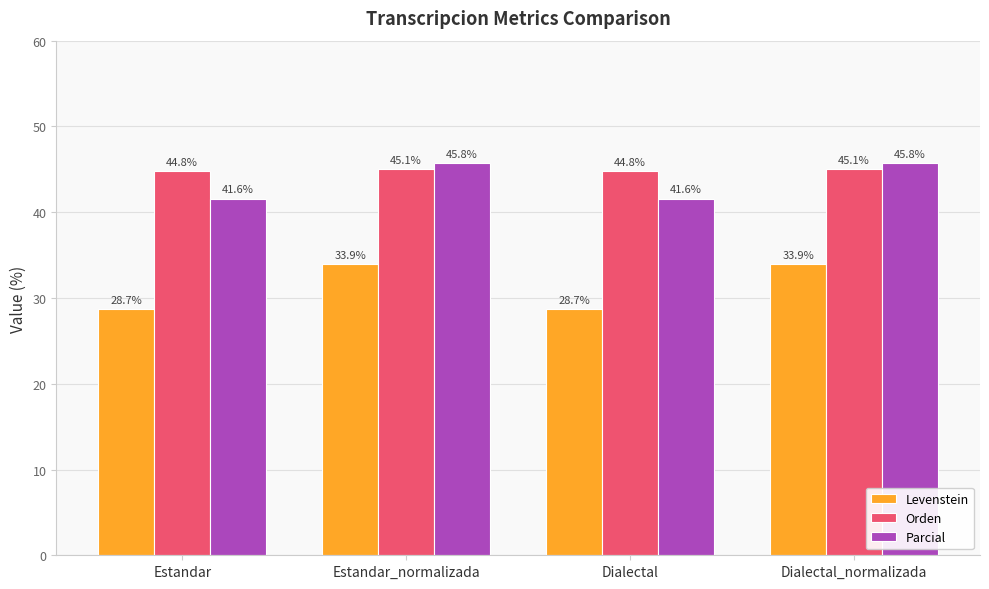

What is the total value across all series at Estandar?

115.1